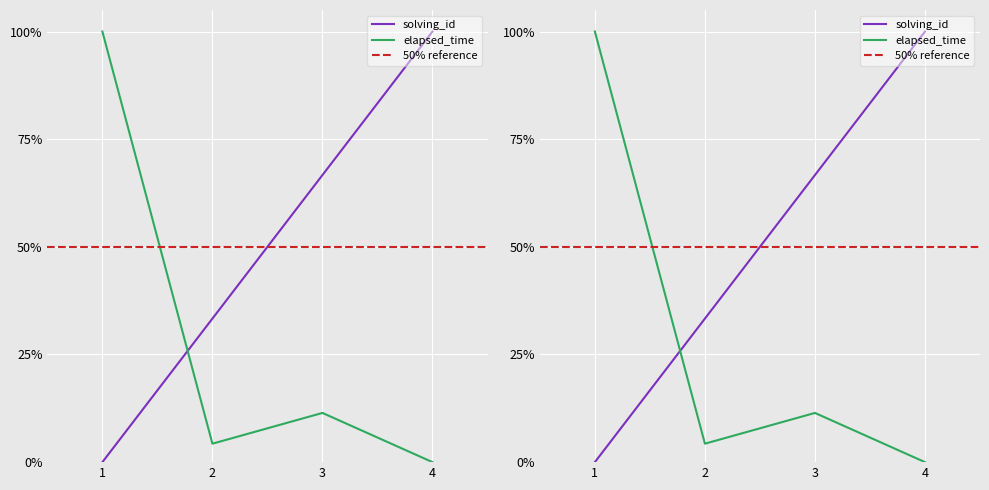

Count the number of categories in the chart.

4